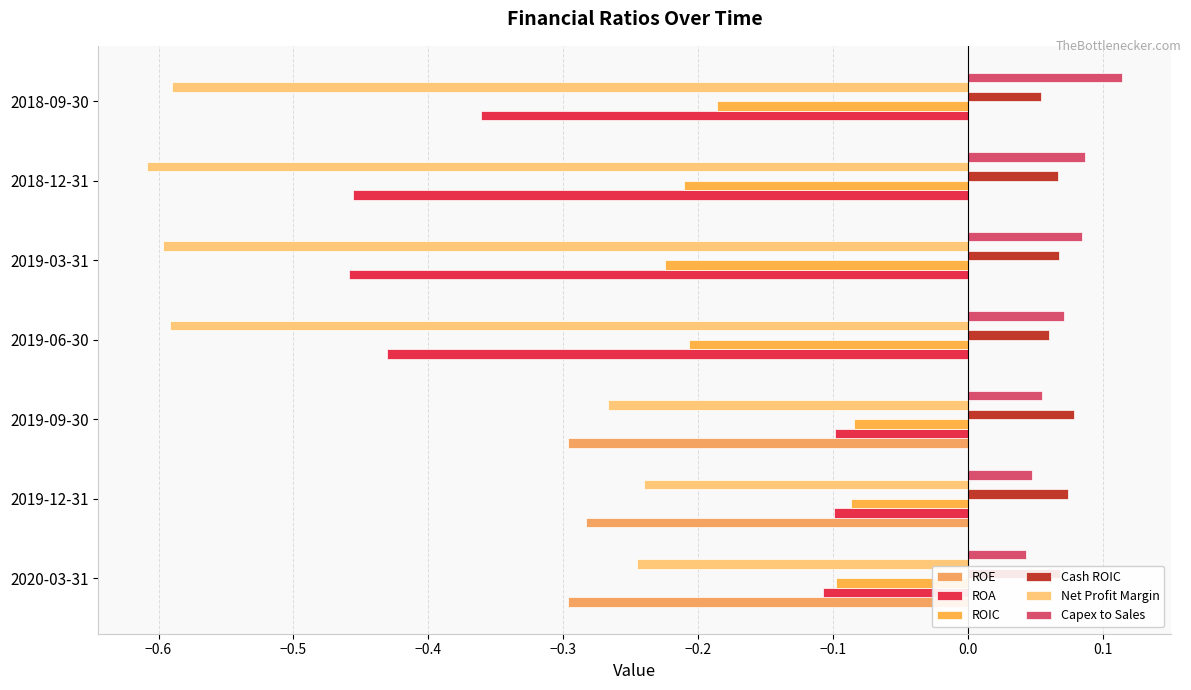

How many categories are shown in the chart?

7